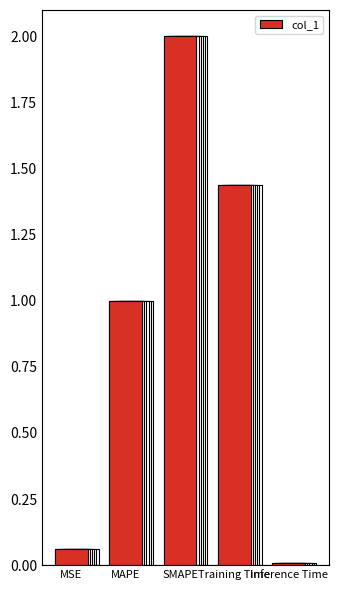

At which label is the value closest to 1?

MAPE